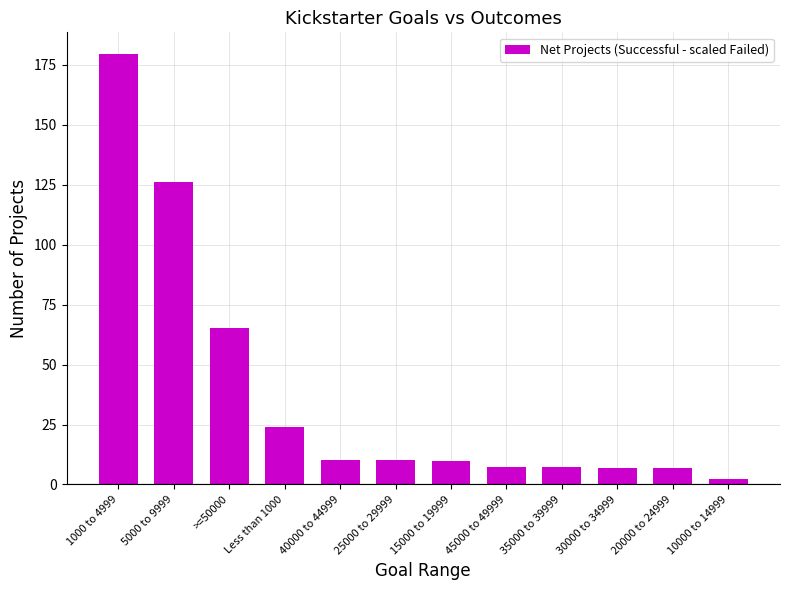

How many categories are shown in the chart?

12